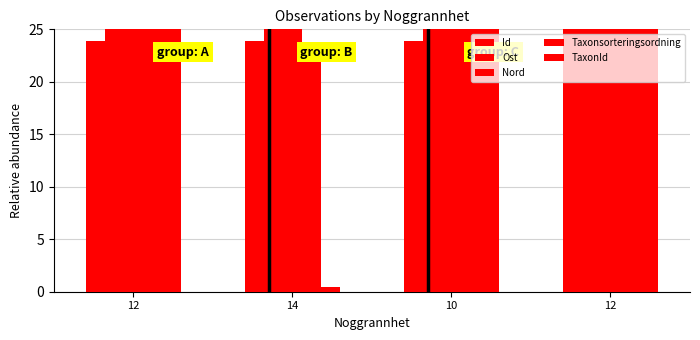

Does the chart contain any negative values?

No